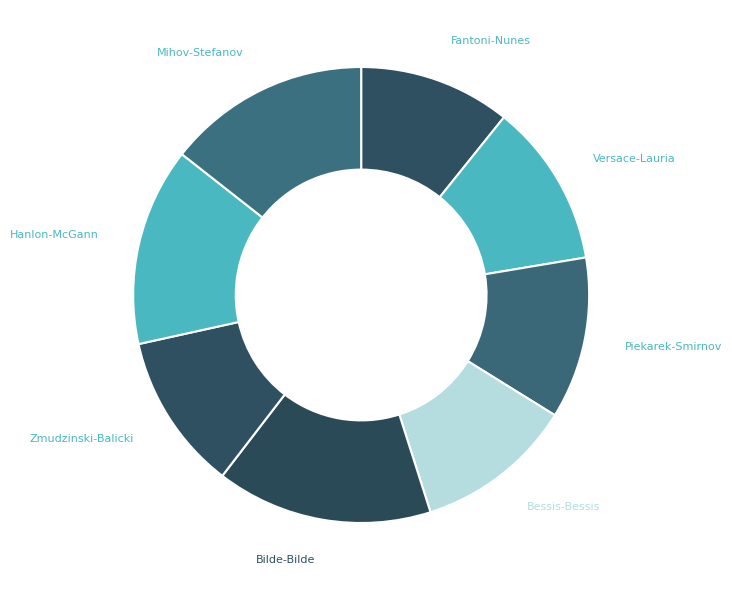

Is the sum of Hanlon-McGann and Bessis-Bessis greater than half?

No